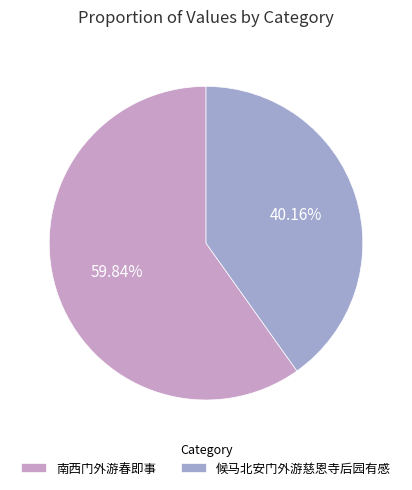

Does 南西门外游春即事 account for over 50% of the chart?

Yes